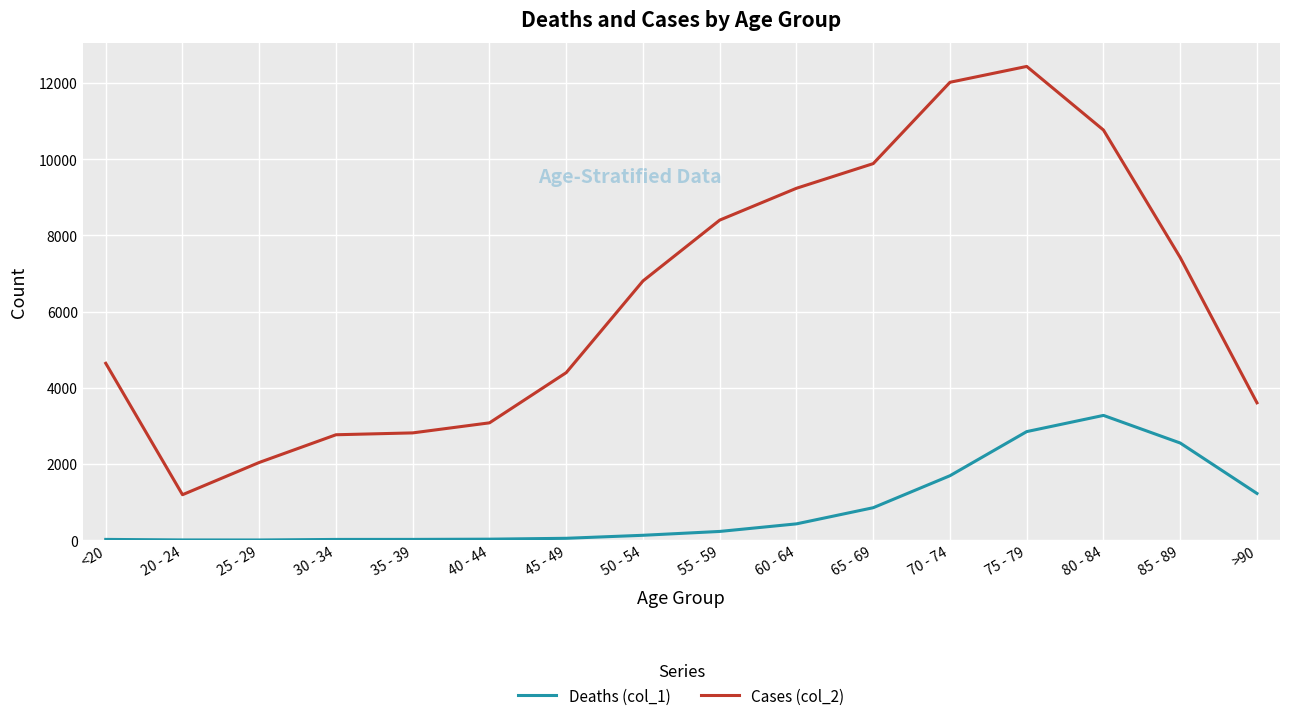

What is the difference between the Deaths (col_1) values at 35 - 39 and 45 - 49?

29